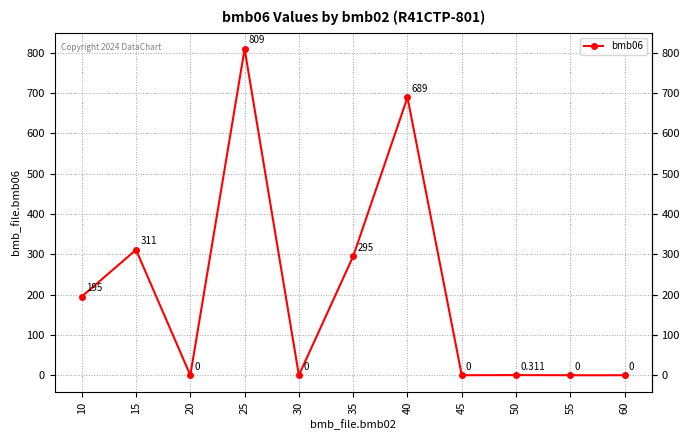

True or false: the data has more than 2 interior local peaks.

True